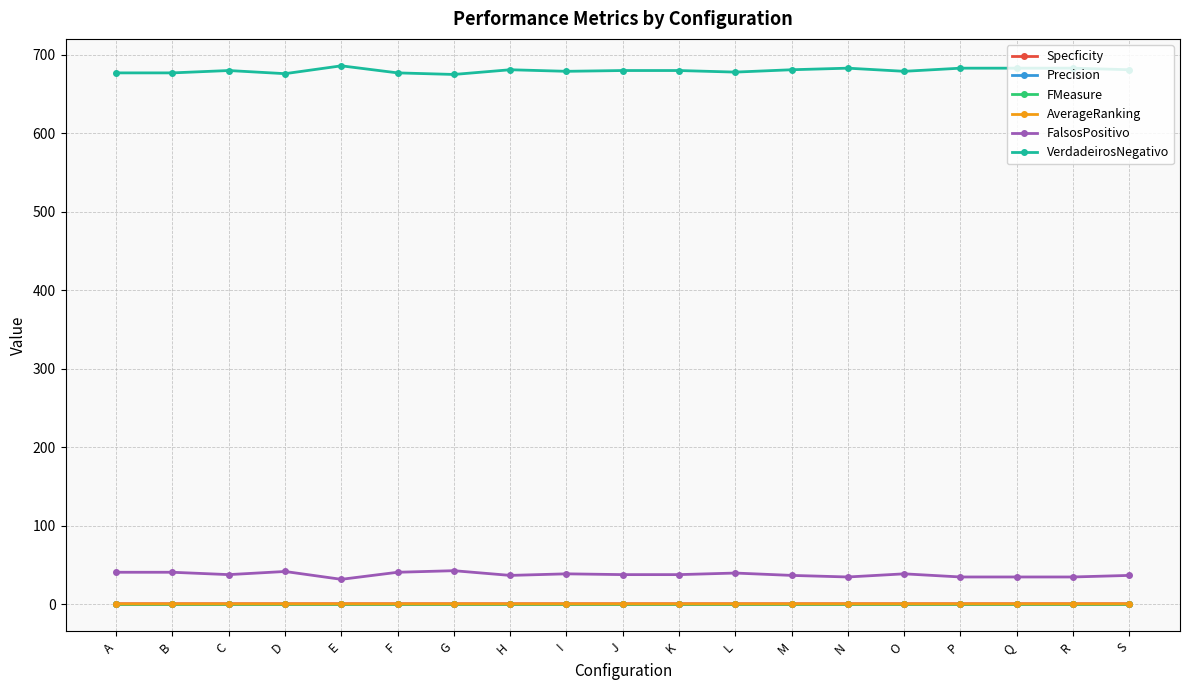

Is it true that Precision equals 0.0 at C?

True